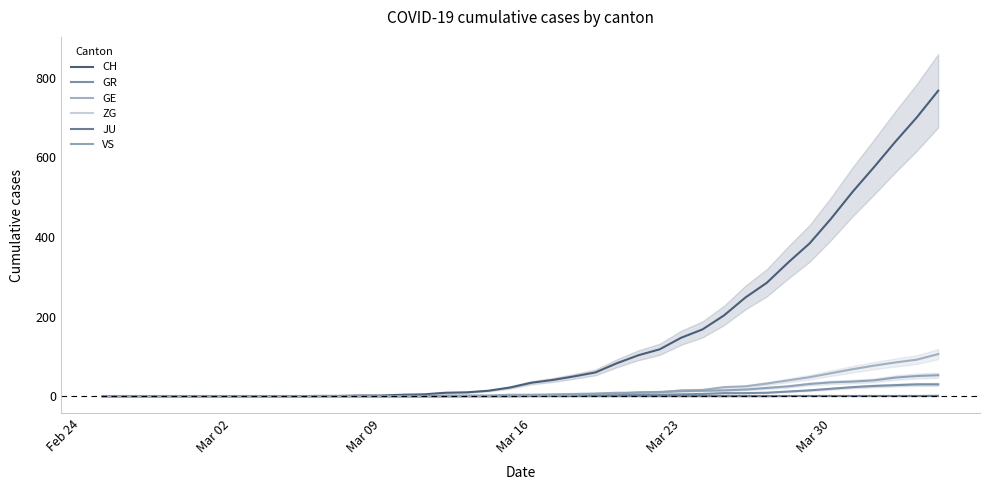

Is the value of CH at 24 greater than the value of GE at 16?

Yes